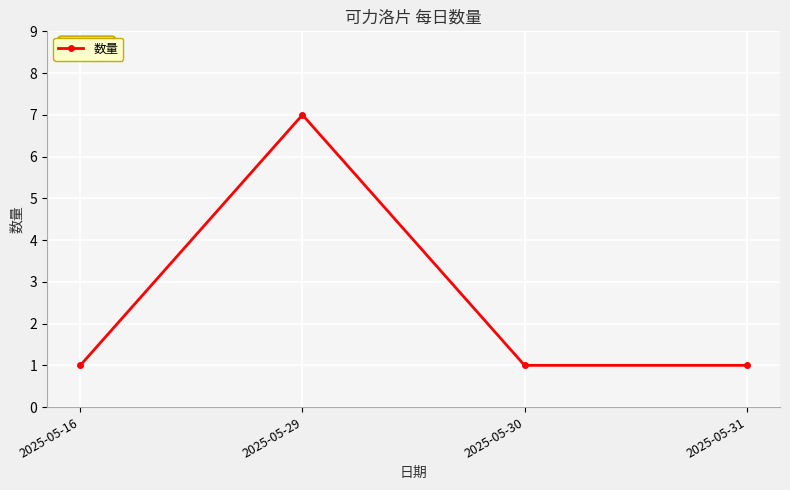

Which has a higher value, 2025-05-29 or 2025-05-16?

2025-05-29